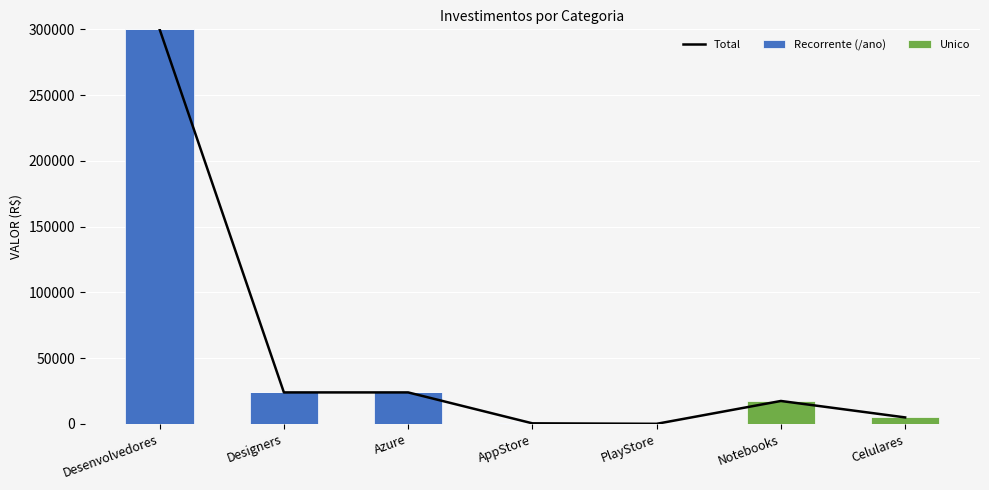

What is the sum of all Total values?

371130